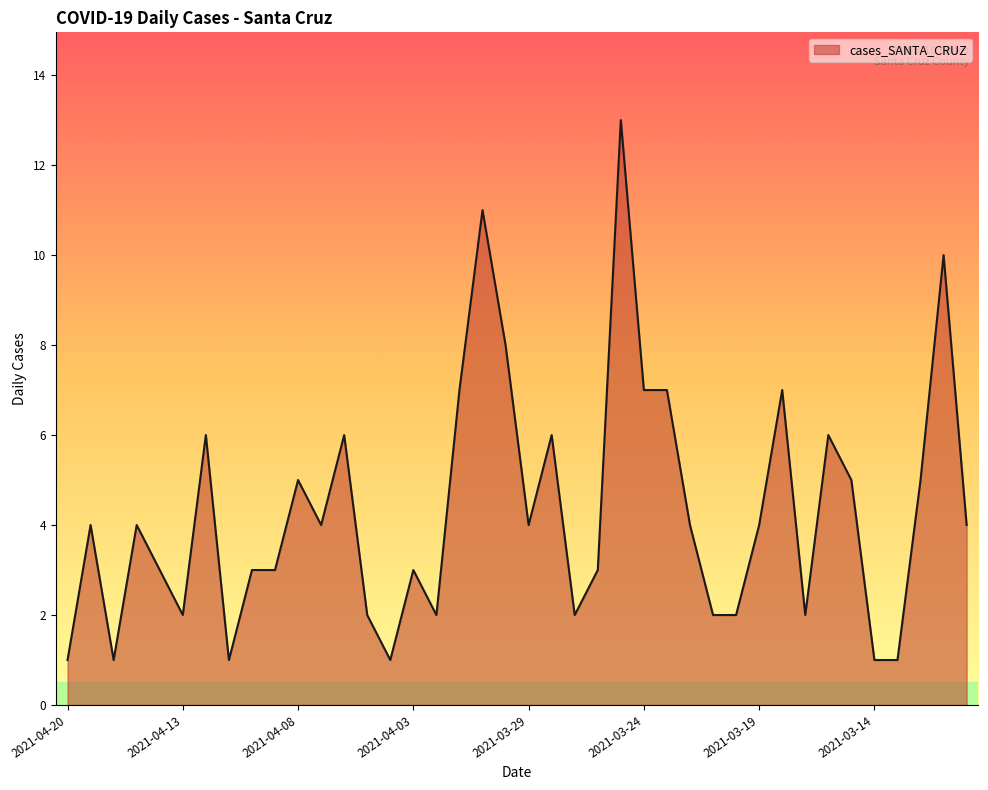

What is the difference between the maximum and minimum values?

12